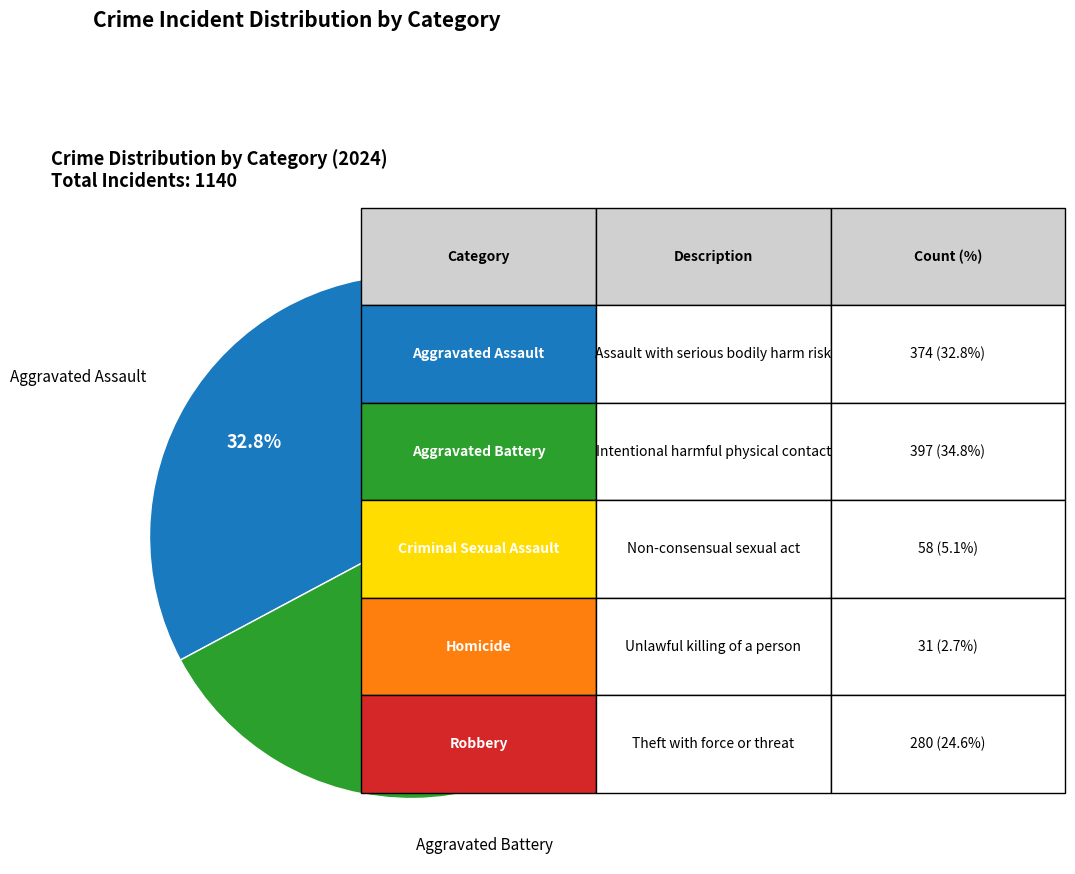

Does any single category account for the majority?

No